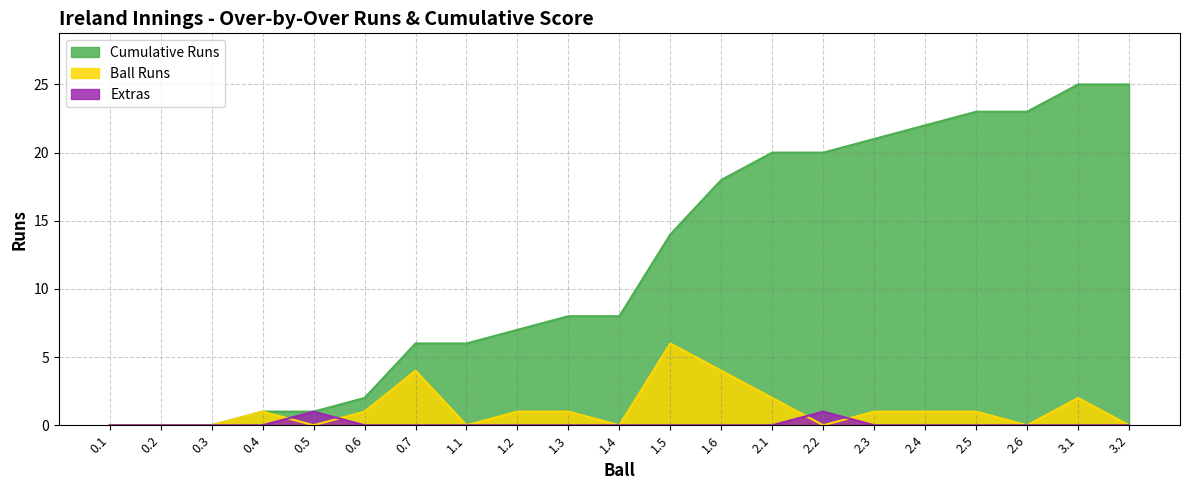

What is the difference between the maximum and minimum values in the cumulative_runs series?

25